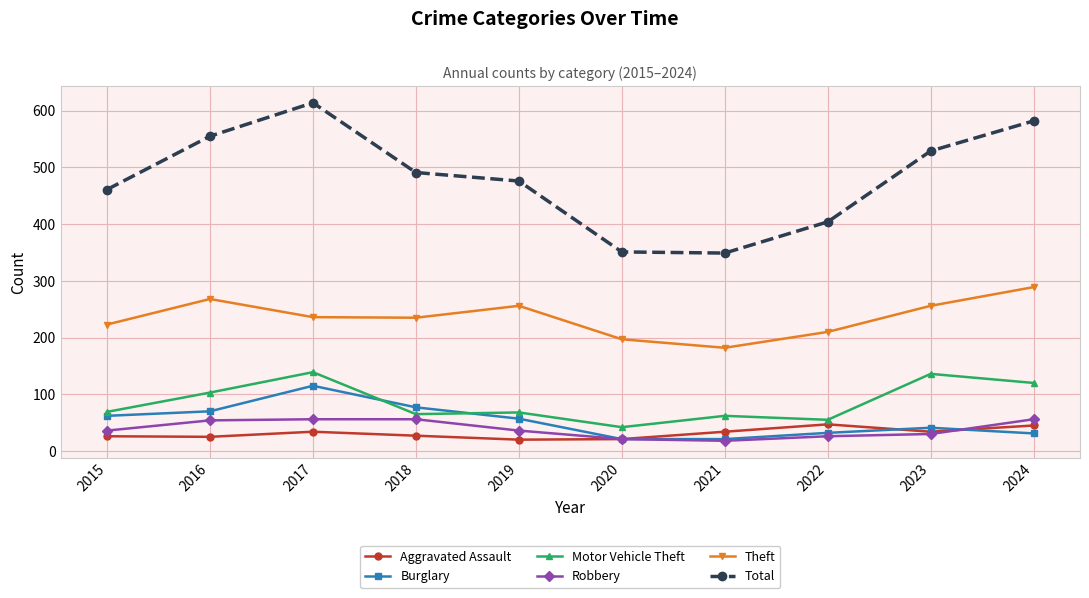

What is the value of the Burglary point at the 8th from the left?

32